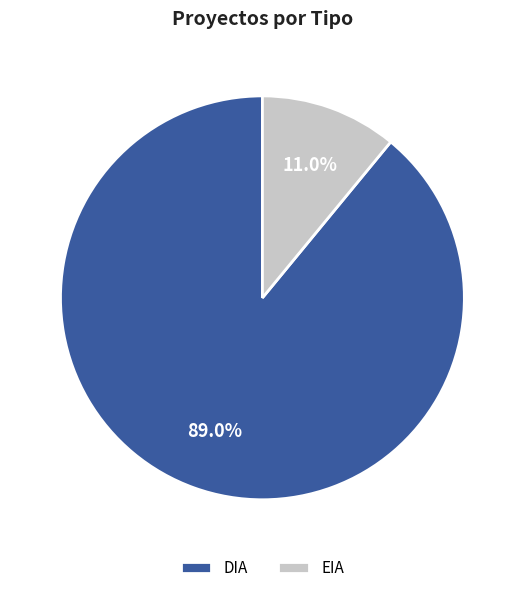

To the nearest percent, what percentage of the pie is DIA?

89%